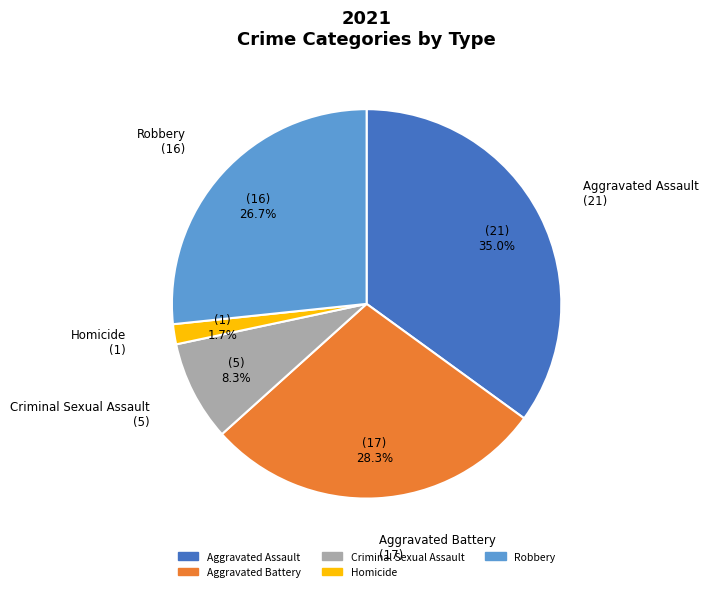

How many slices are in this pie chart?

5